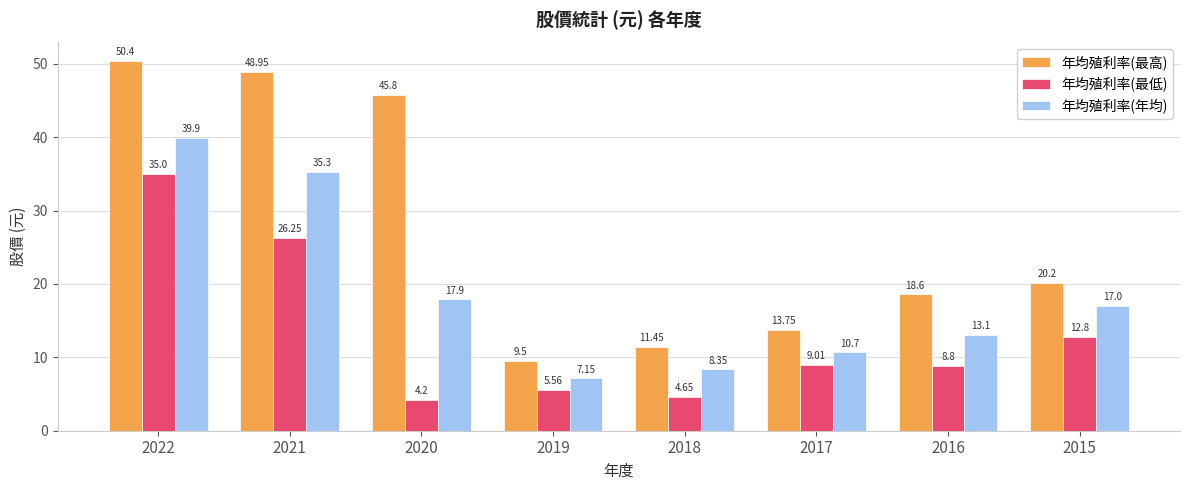

What is the difference between the 年均殖利率(年均) values at 2015 and 2020?

0.9